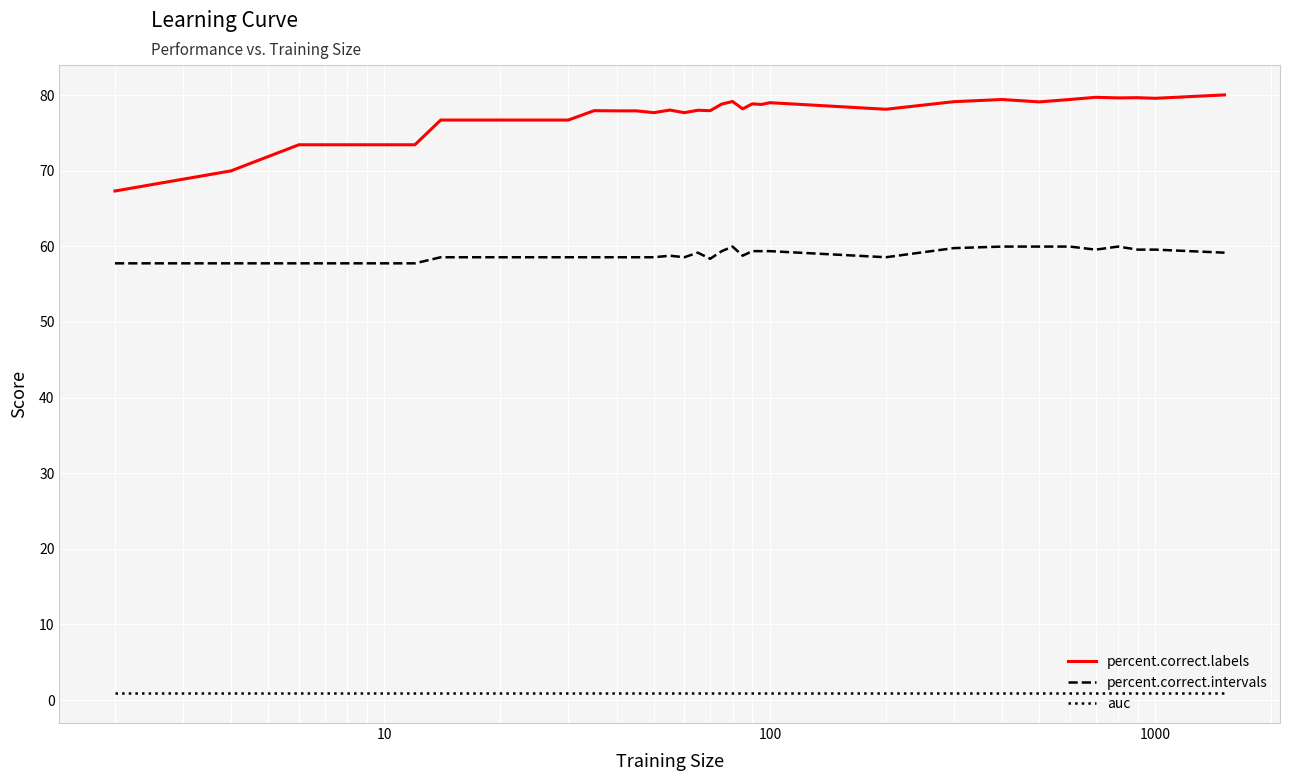

What is the average value of the percent.correct.labels series?

77.2